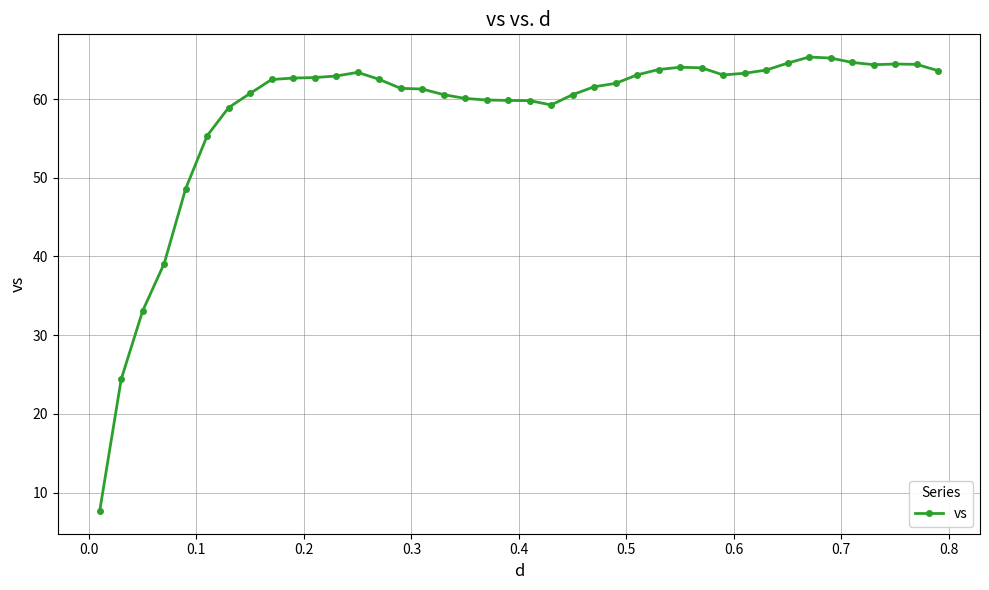

What is the value of the 23rd point from the left?

60.6